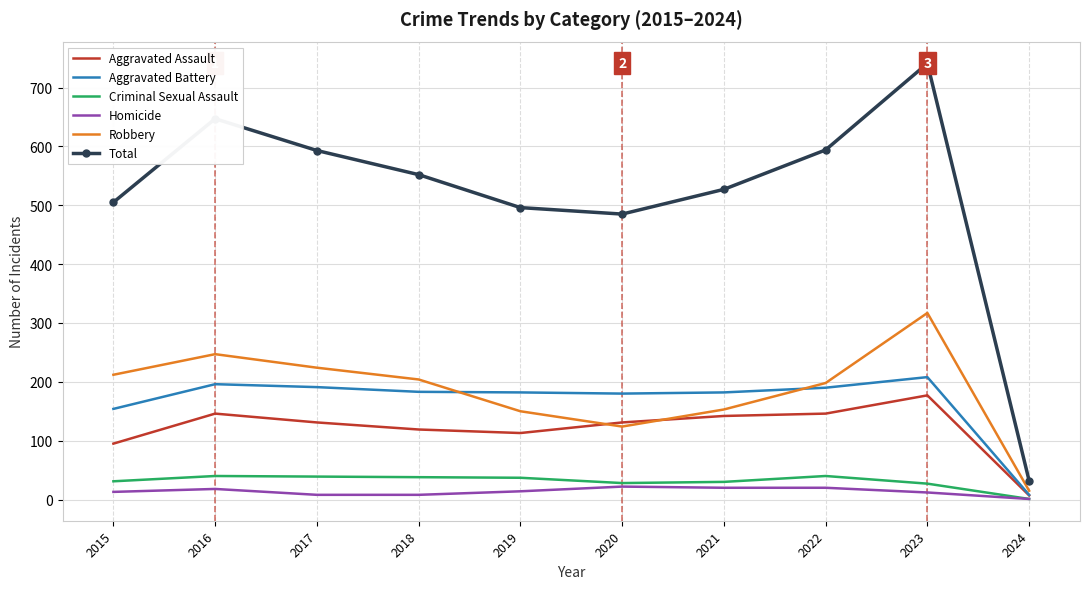

What is the minimum value shown in the chart?

1